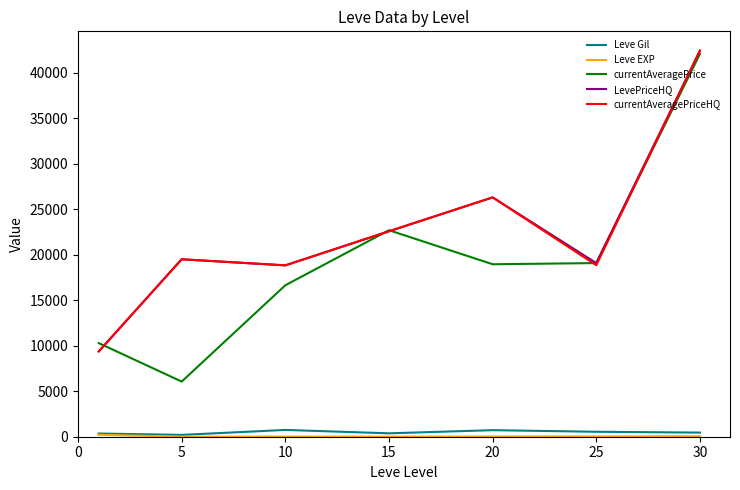

Which series has the widest spread of values?

currentAveragePrice